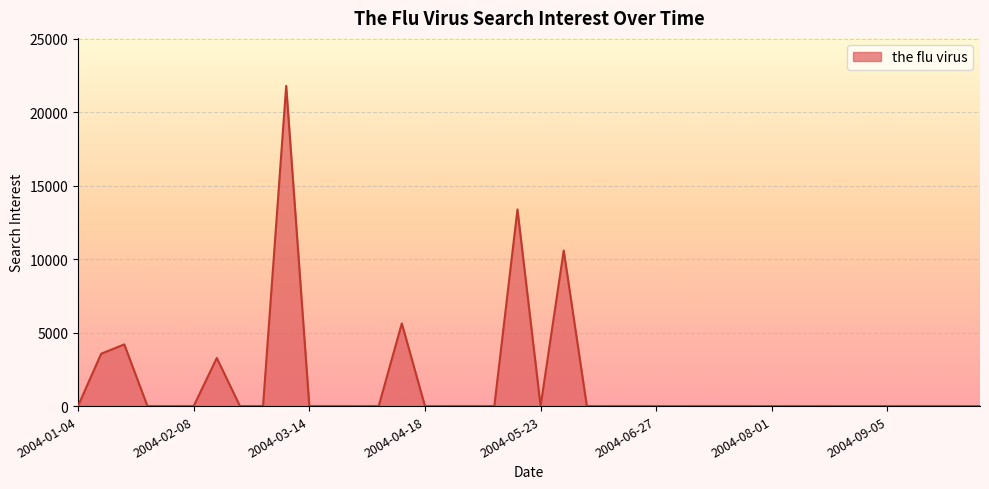

How many lines are shown in the chart?

1